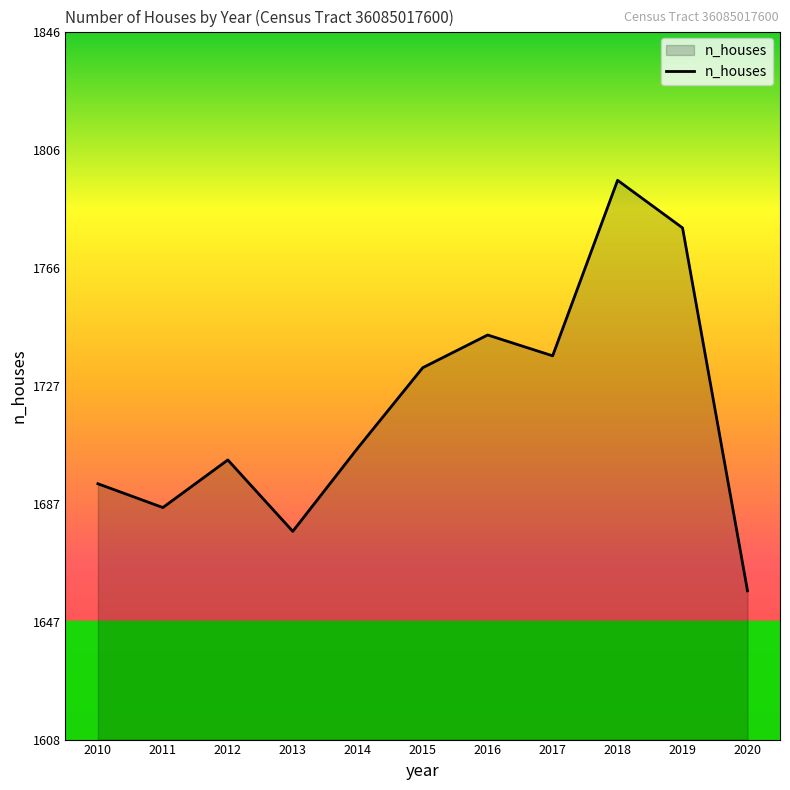

At which category does the chart reach its minimum across all series?

2020